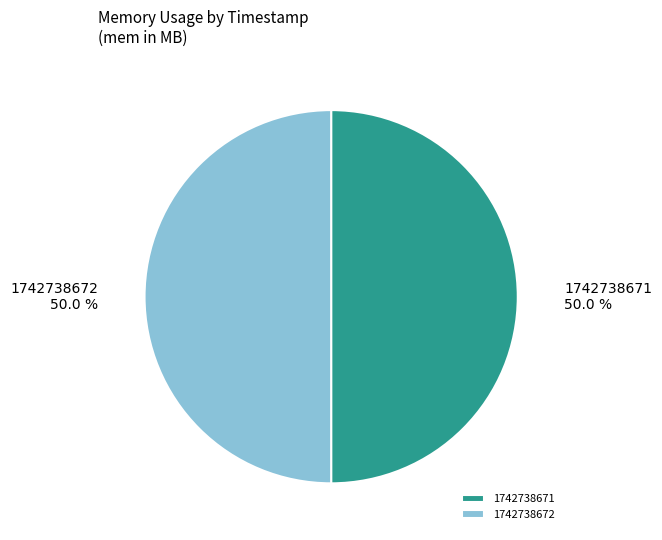

To the nearest percent, what is the average slice percentage?

50%